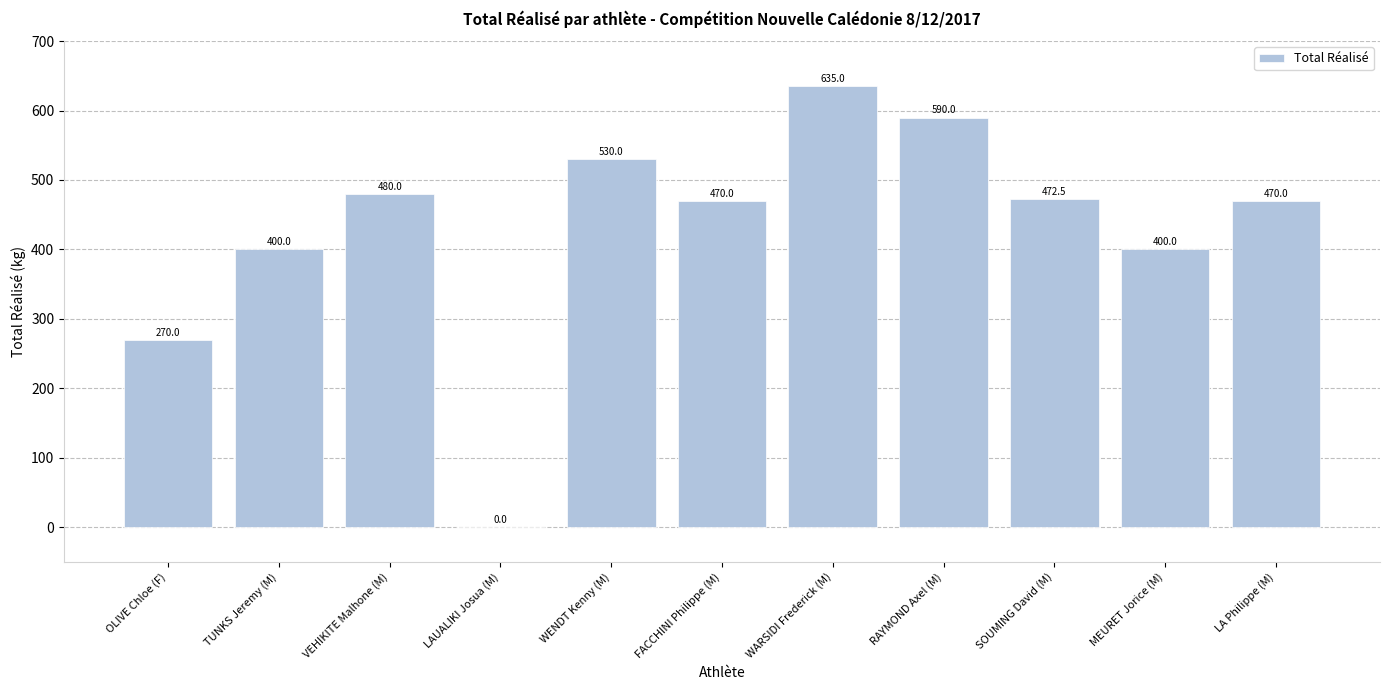

Which label corresponds to the largest value in the chart?

WARSIDI Frederick (M)